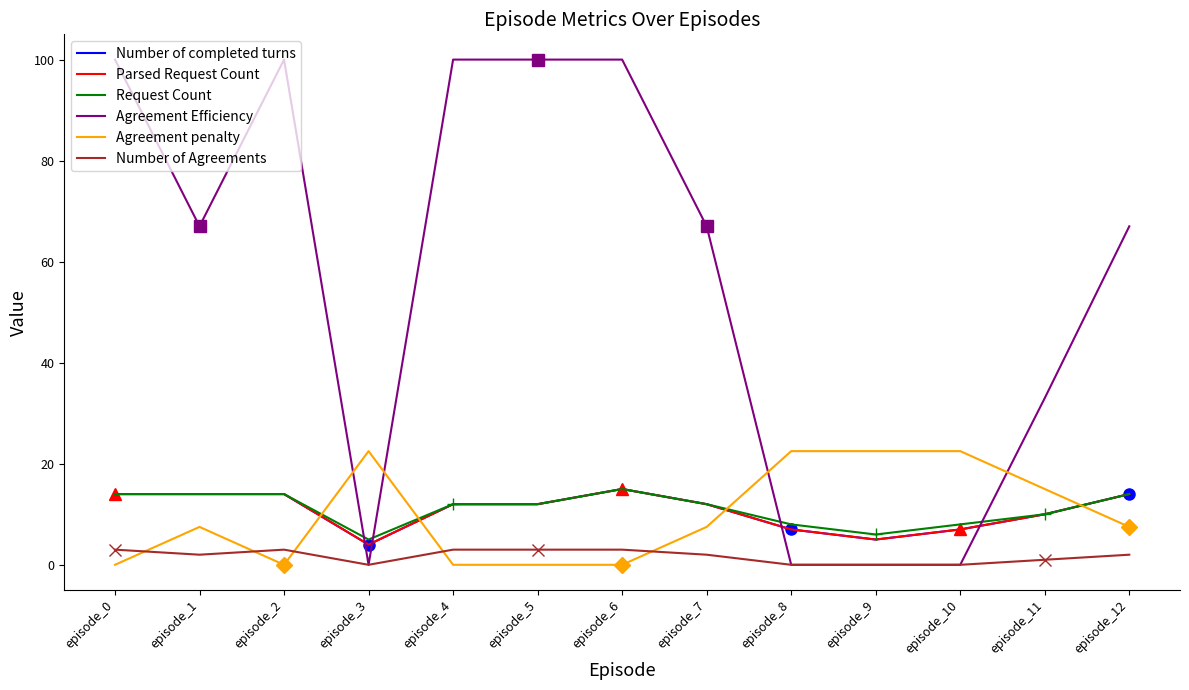

Does the chart display data point markers on the line(s)?

No